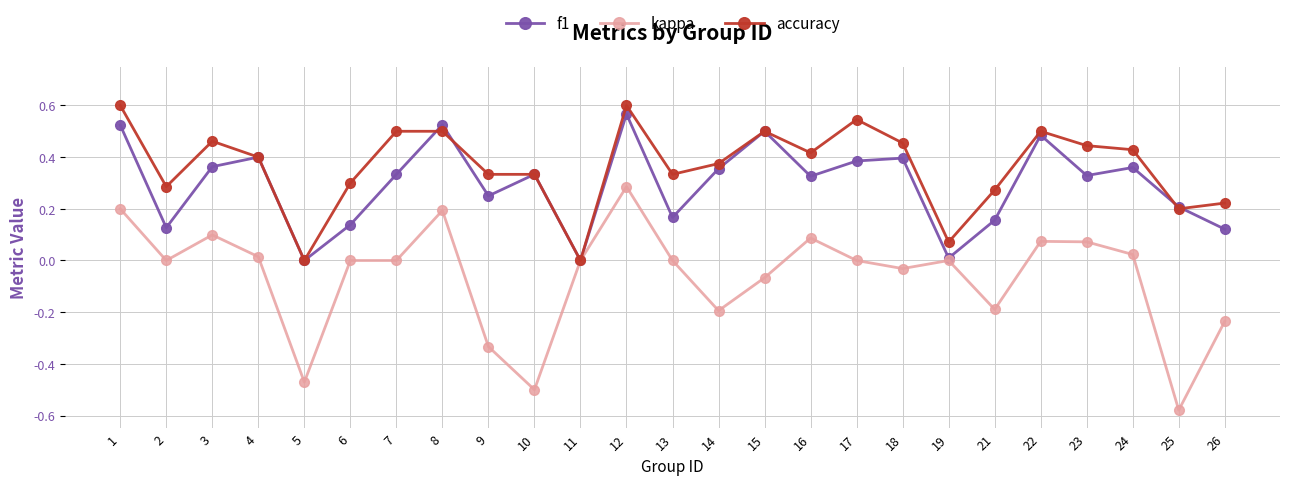

Between 7 and 8, which series saw the biggest shift?

kappa